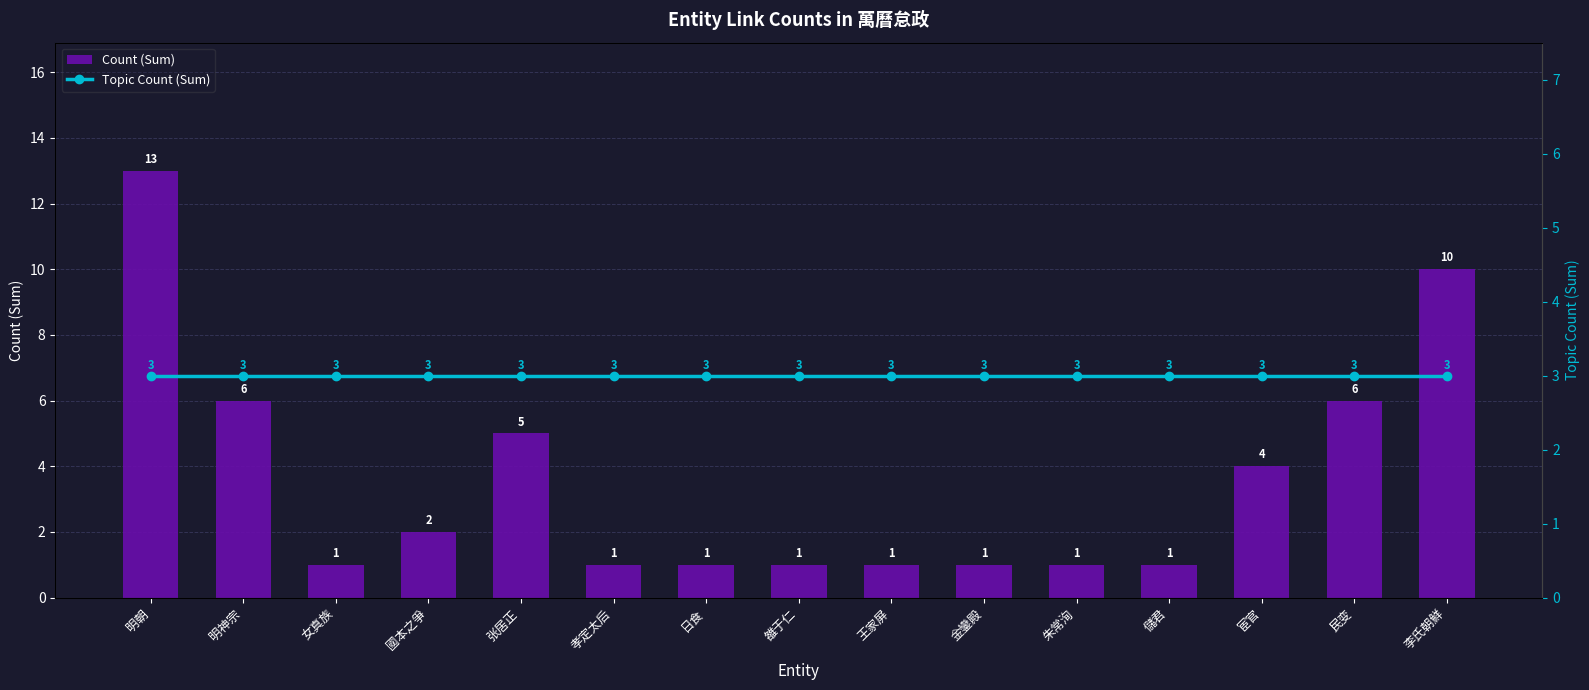

What are all the series names shown in the legend?

Count (Sum), Topic Count (Sum)